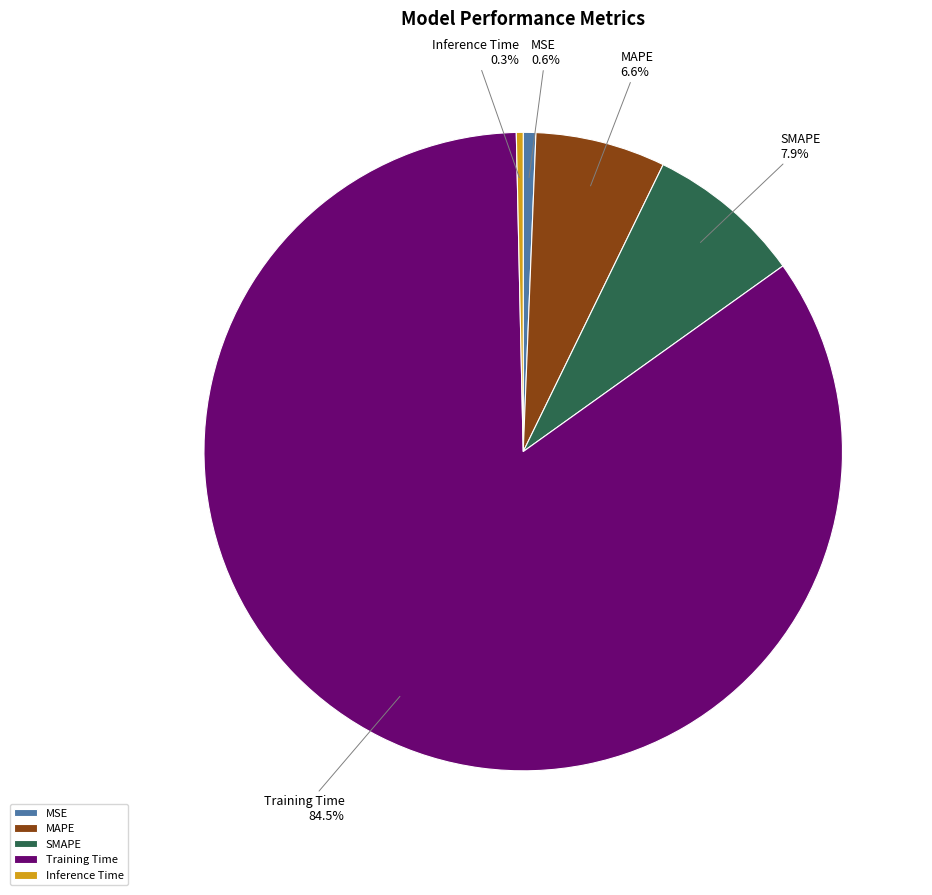

To the nearest percent, what is the average slice percentage?

20%